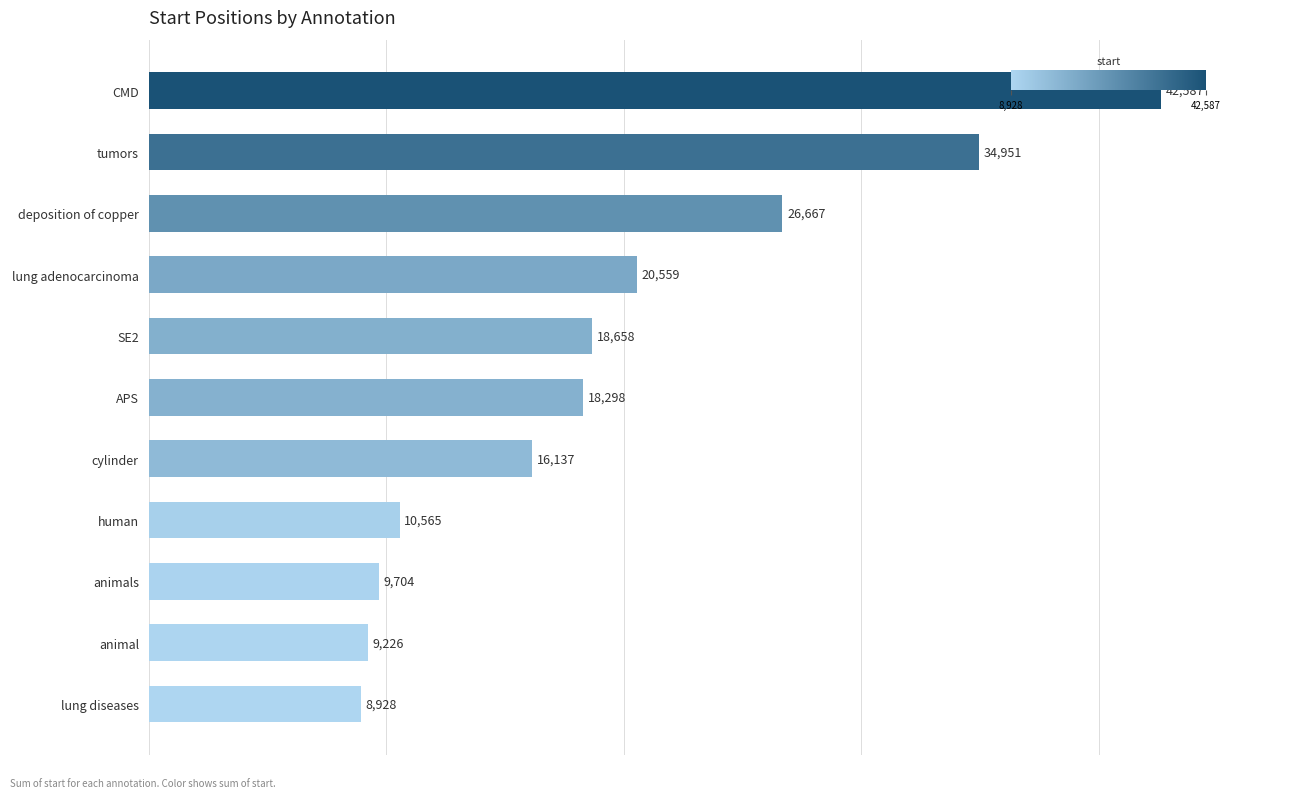

List the labels in order of value, largest first.

CMD, tumors, deposition of copper, lung adenocarcinoma, SE2, APS, cylinder, human, animals, animal, lung diseases